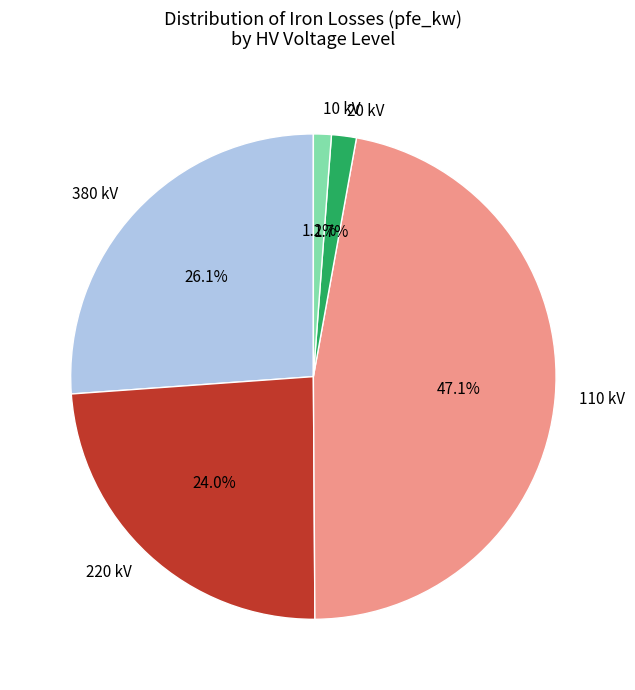

Which category has the biggest portion of the pie?

110 kV